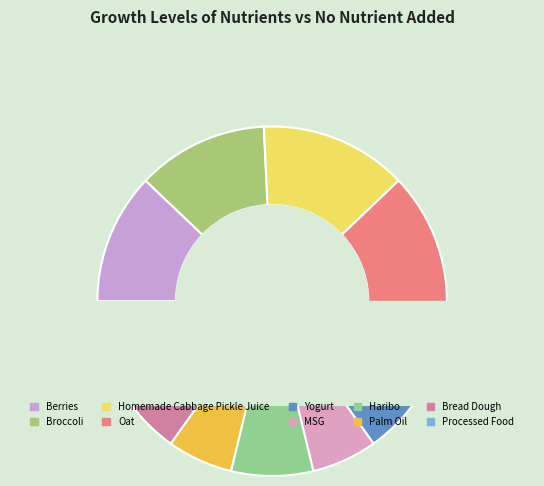

Is the sum of Homemade Cabbage Pickle Juice and Broccoli greater than half?

No